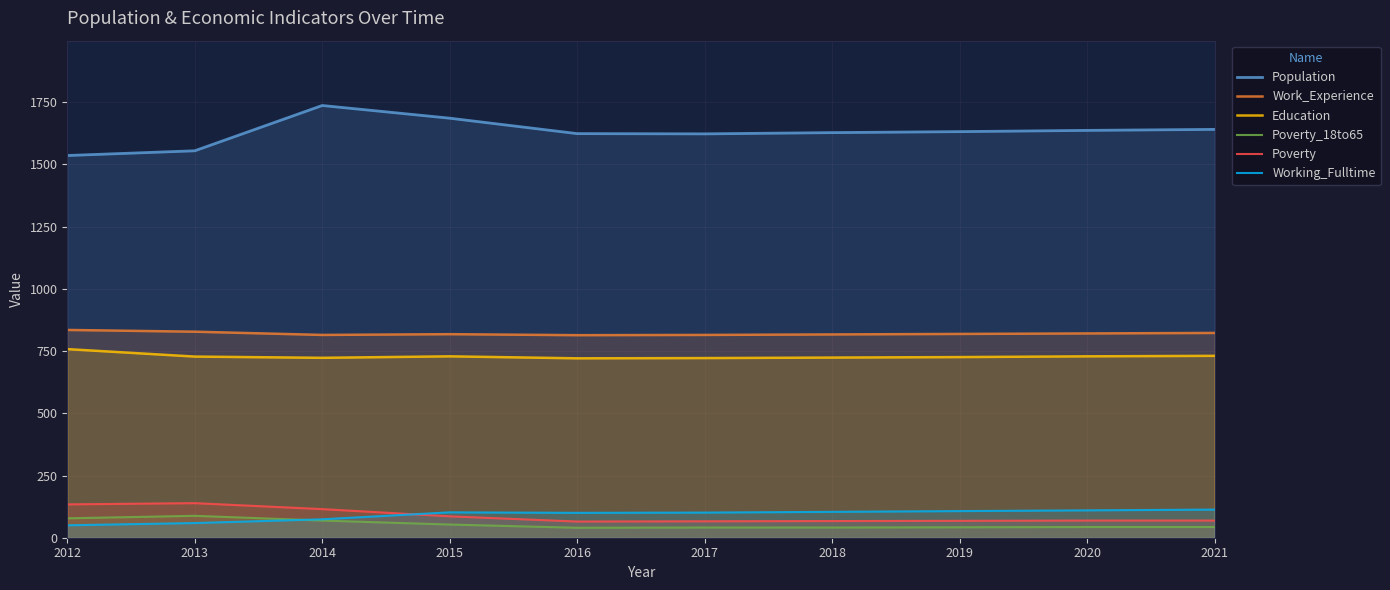

What is the greatest value displayed?

1737